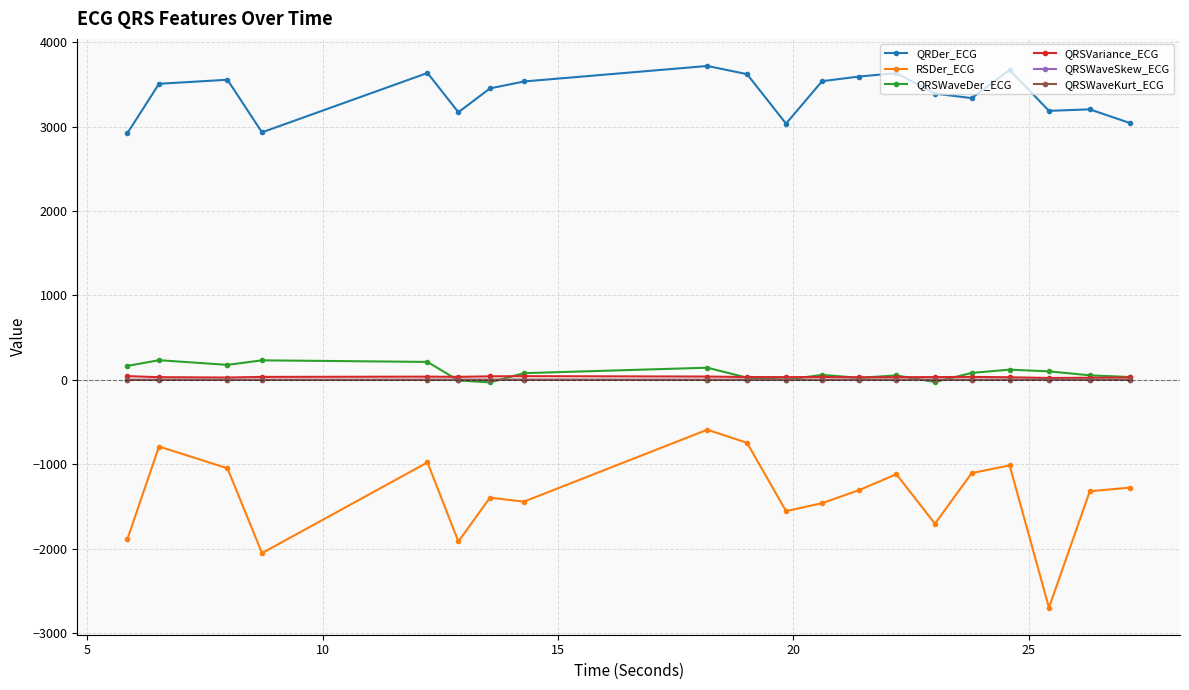

In QRSWaveSkew_ECG, how many points are higher than both neighbors (excluding endpoints)?

7